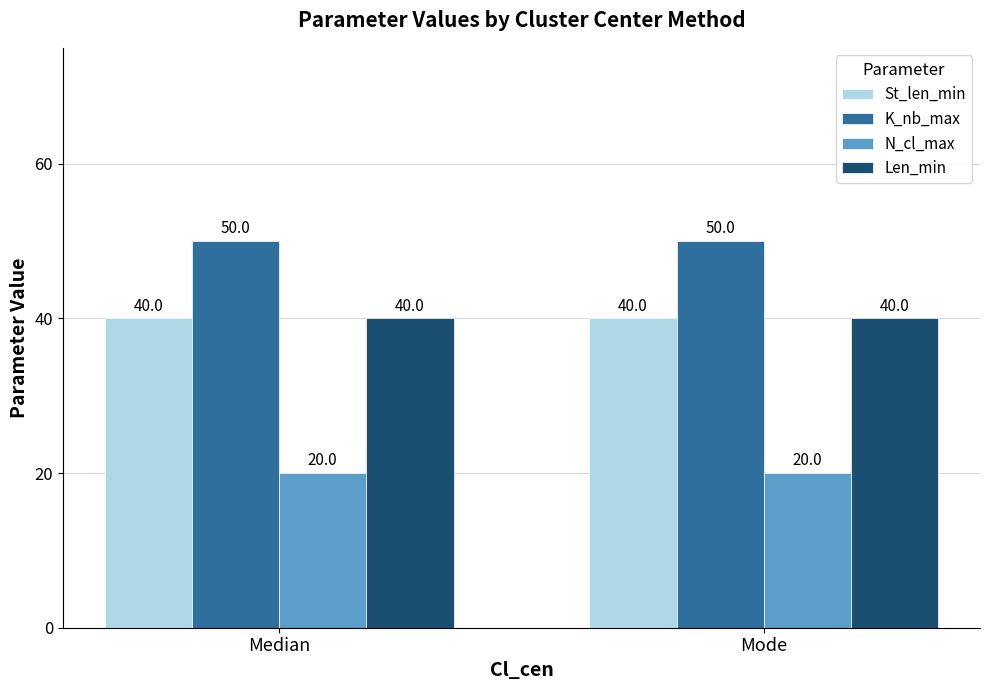

How many data points does each series have?

2